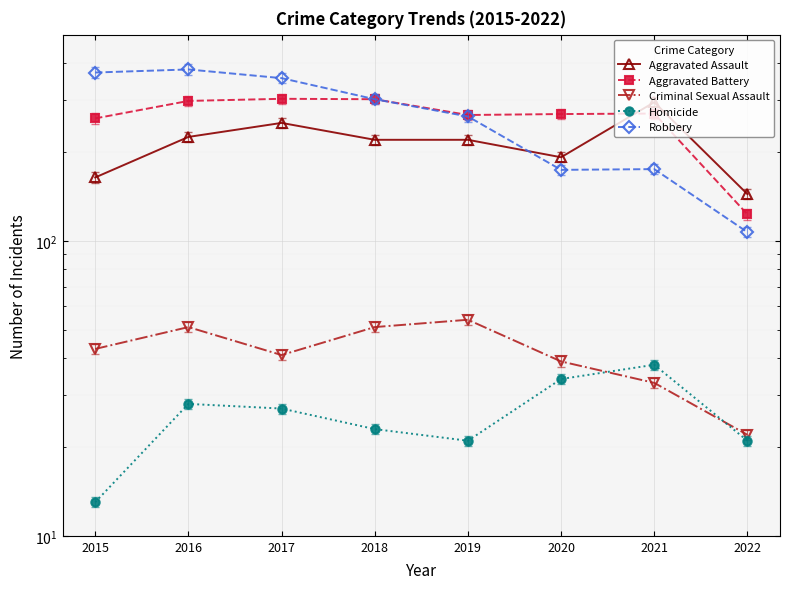

What is the difference between the maximum and minimum values in the Criminal Sexual Assault series?

32